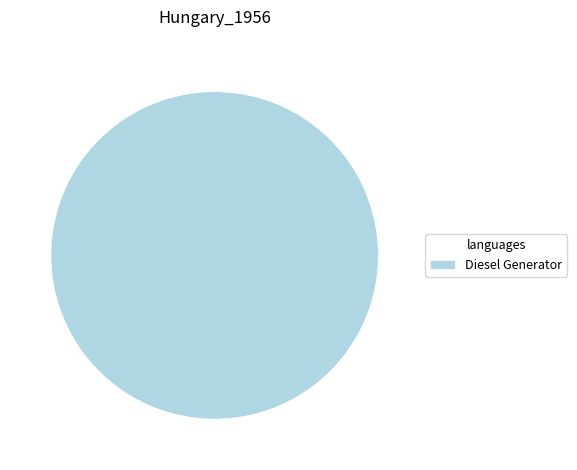

How many segments does this pie chart have?

1